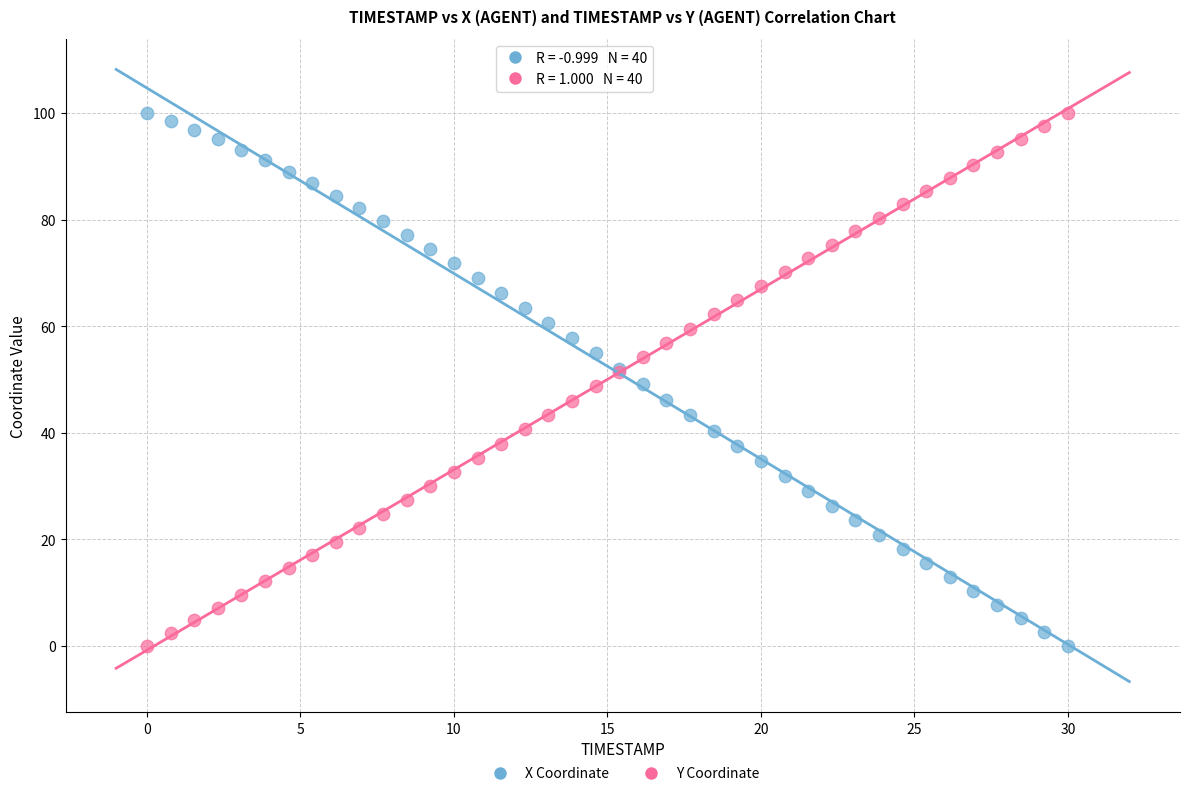

What is the X range (max minus min) for the scatter plot?

30.0